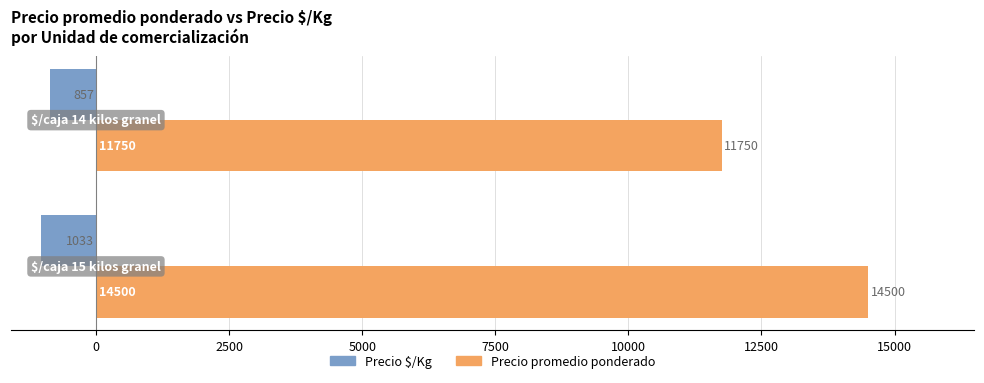

Rank the series by their average value, from highest to lowest.

Precio promedio ponderado, Precio $/Kg